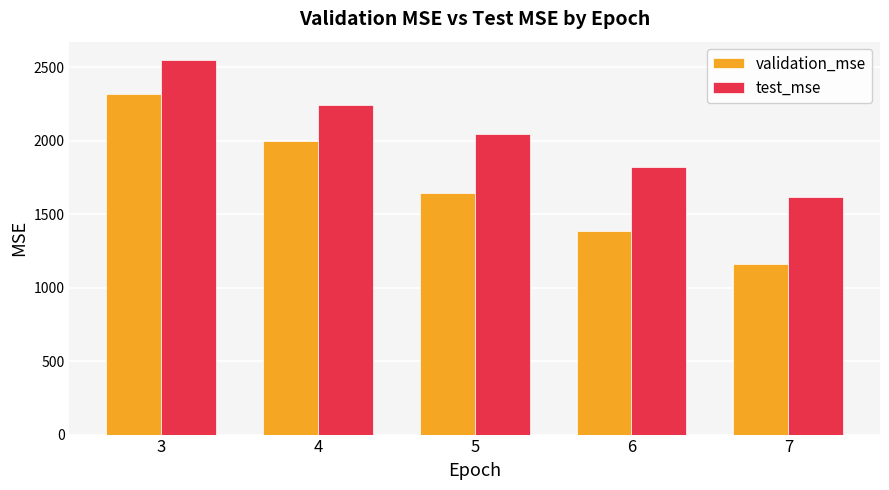

How many bars are there in total?

10